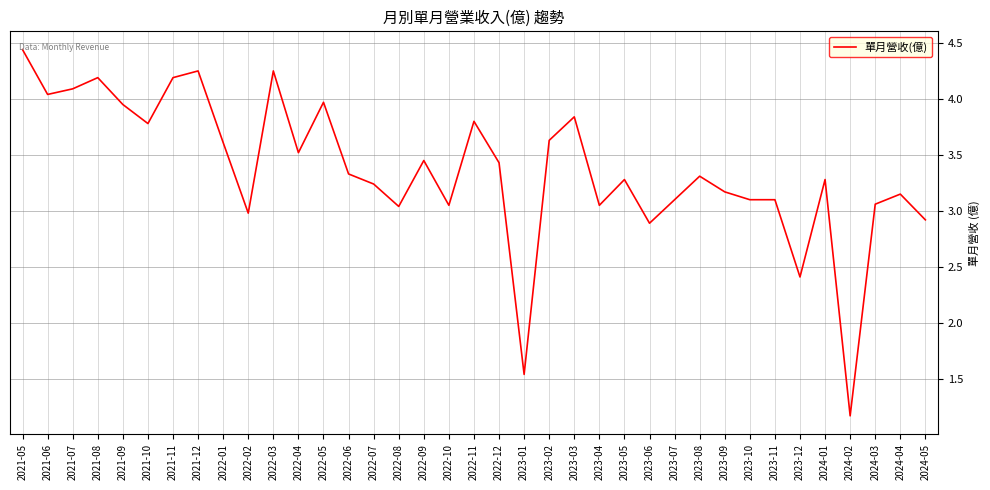

Which category has the lowest value across all series?

2024-02